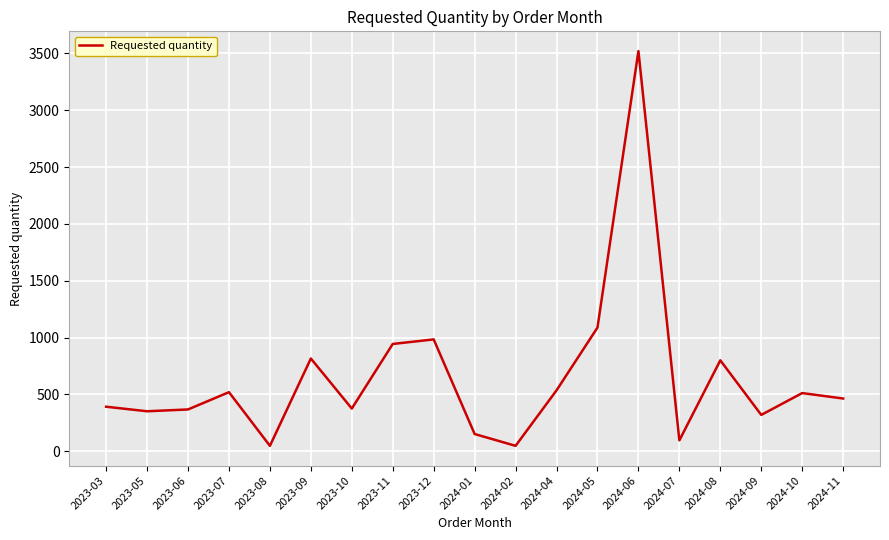

Where does the data first go above 464?

2023-07